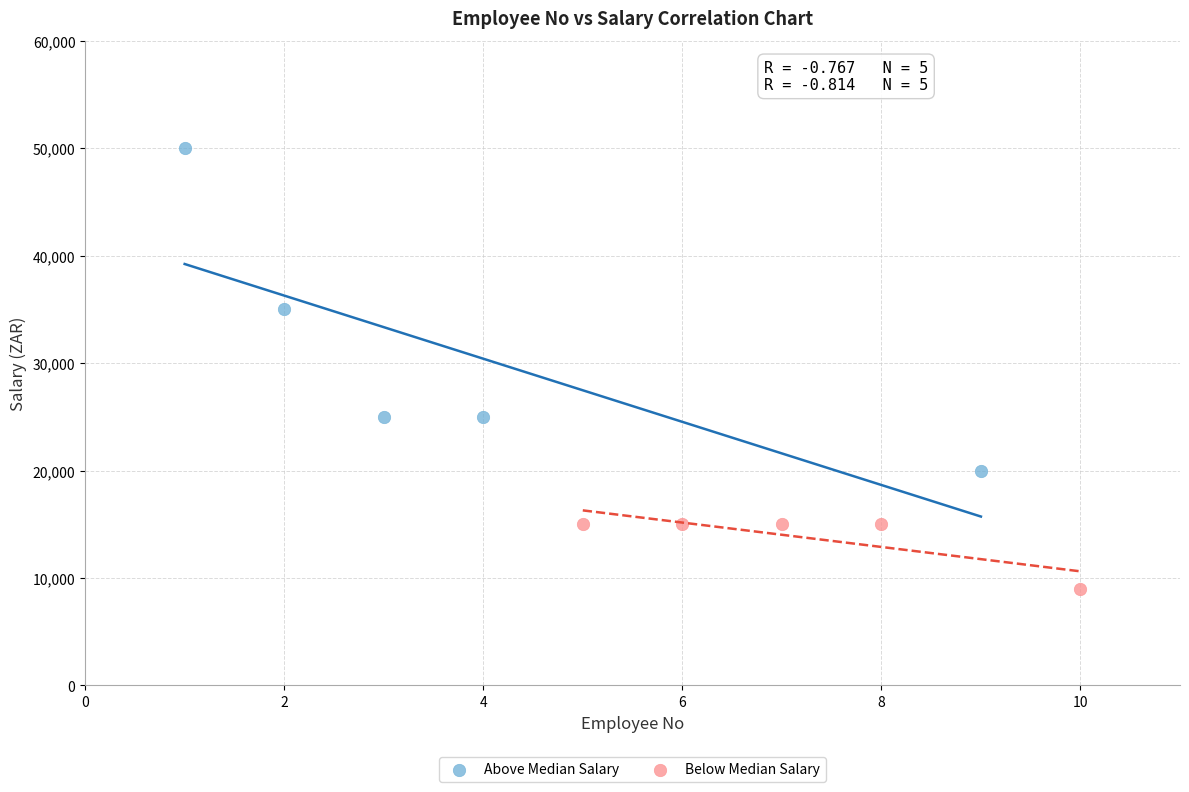

What are all the series names shown in the legend?

Above Median Salary, Below Median Salary